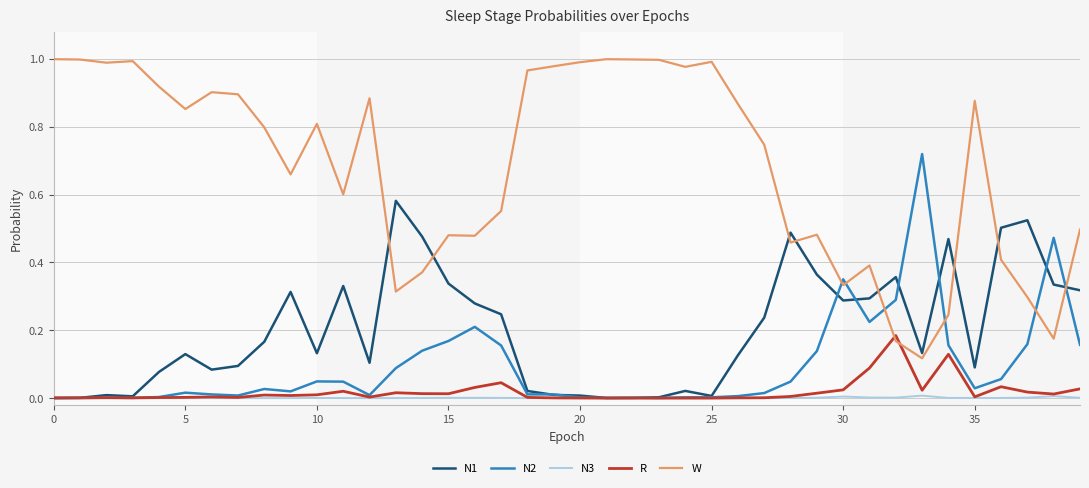

What are all the series names shown in the legend?

N1, N2, N3, R, W